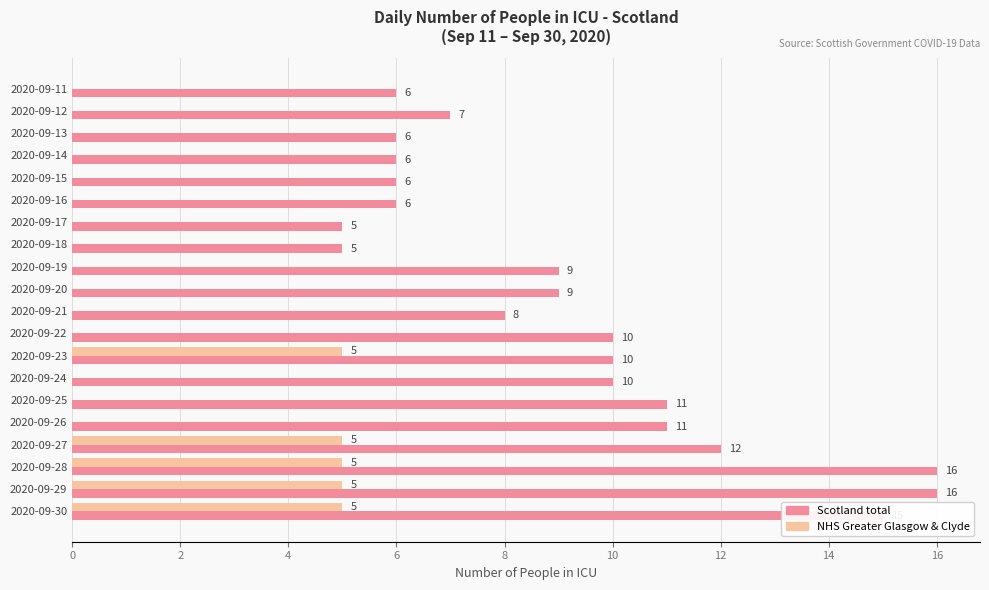

Read the NHS Greater Glasgow & Clyde value at 2020-09-29.

5